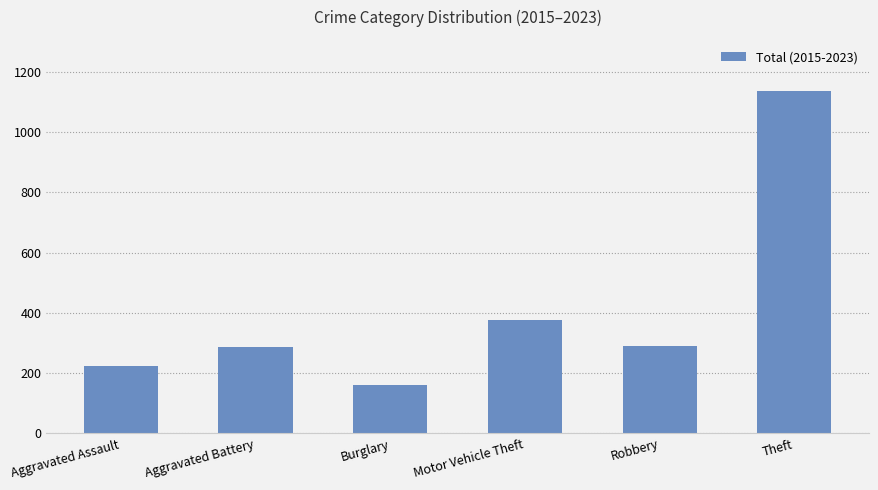

What is the sum of the values at Aggravated Assault and Theft?

1359